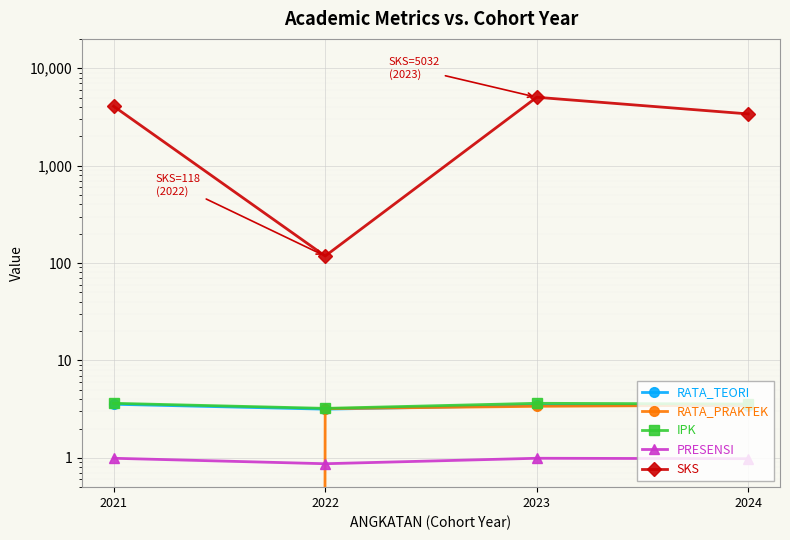

Count the IPK values in the range 3 to 4.

4